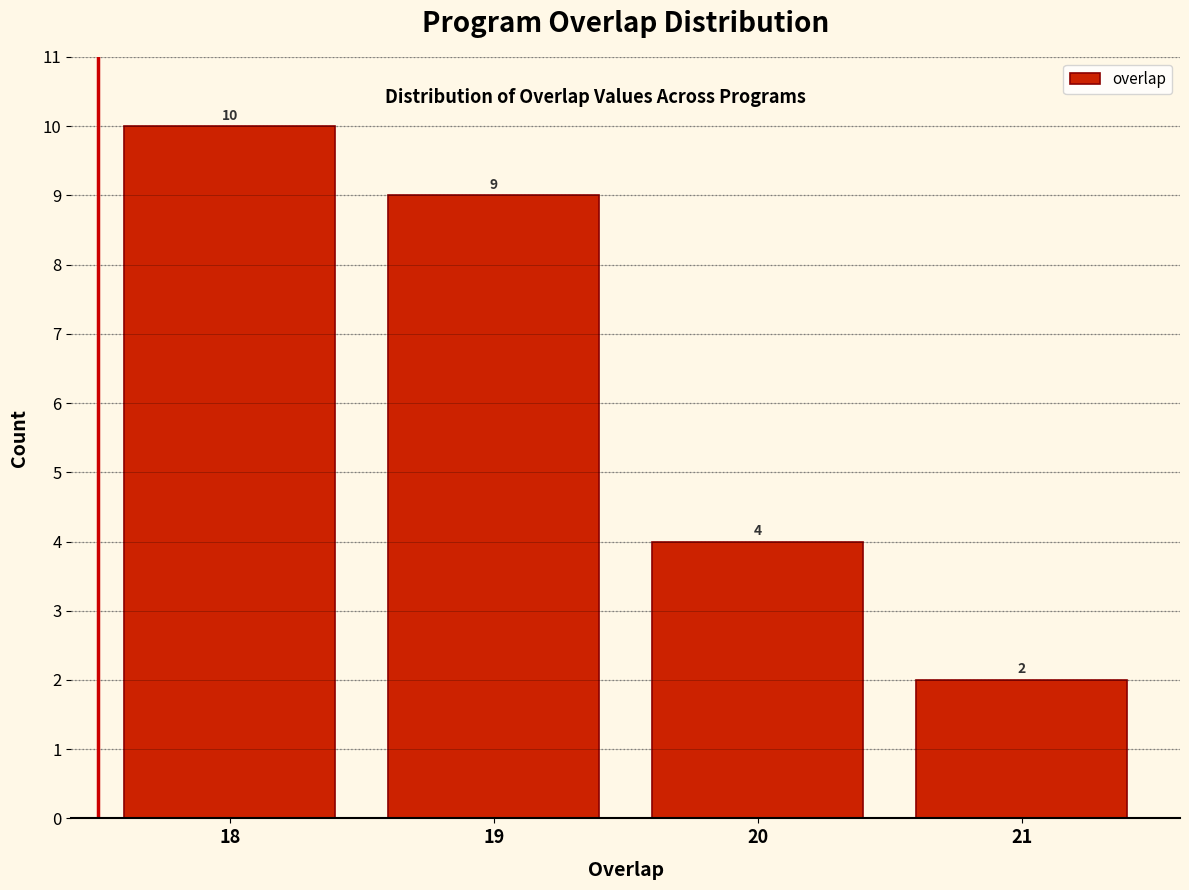

Reading right to left, list all the values displayed in this chart.

2	4	9	10